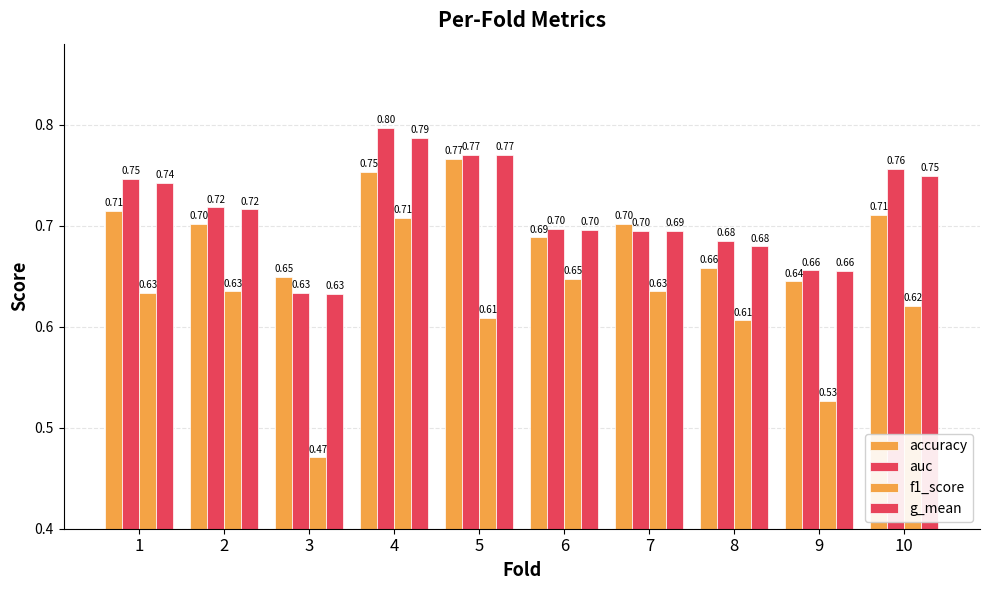

What is the value of the auc bar at the 6th from the left?

0.7